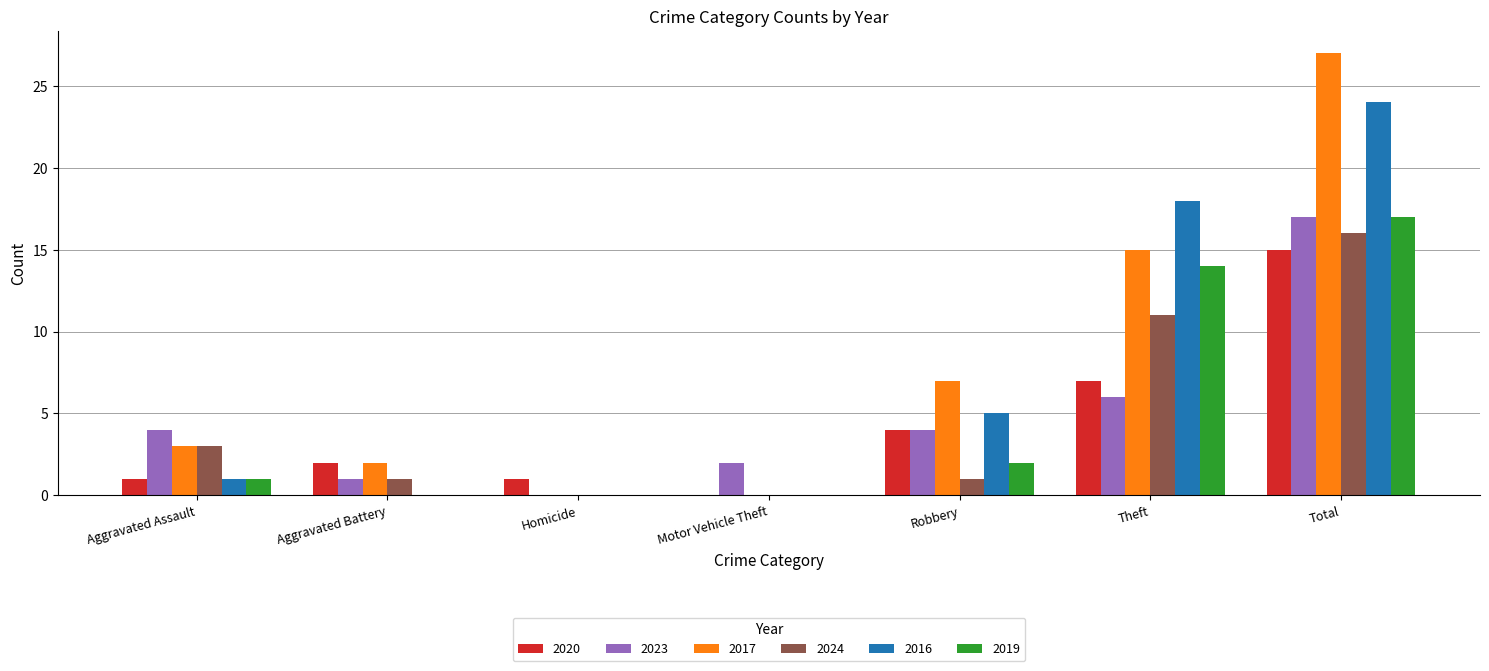

At which category is the sum across all series the highest?

Total